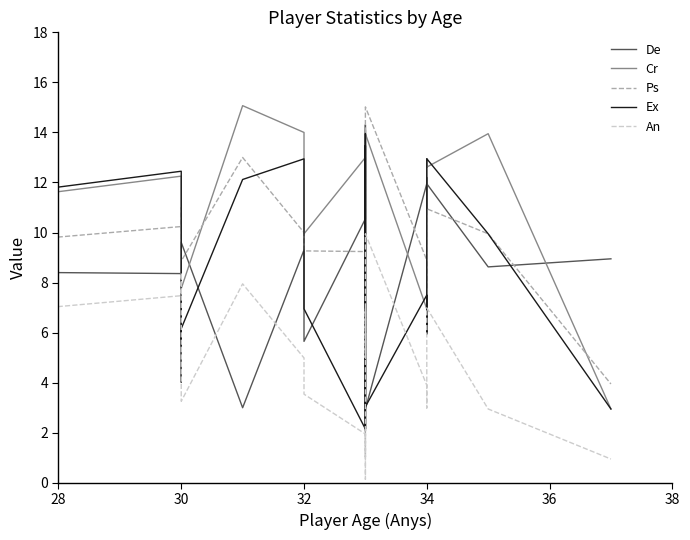

Which series has the widest spread of values?

Ps